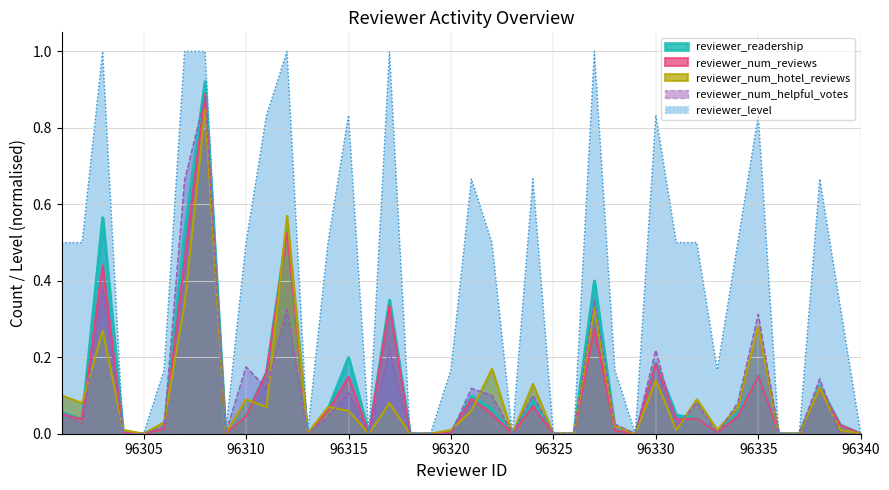

What is the spread (max minus min) of values at 96314?

0.5